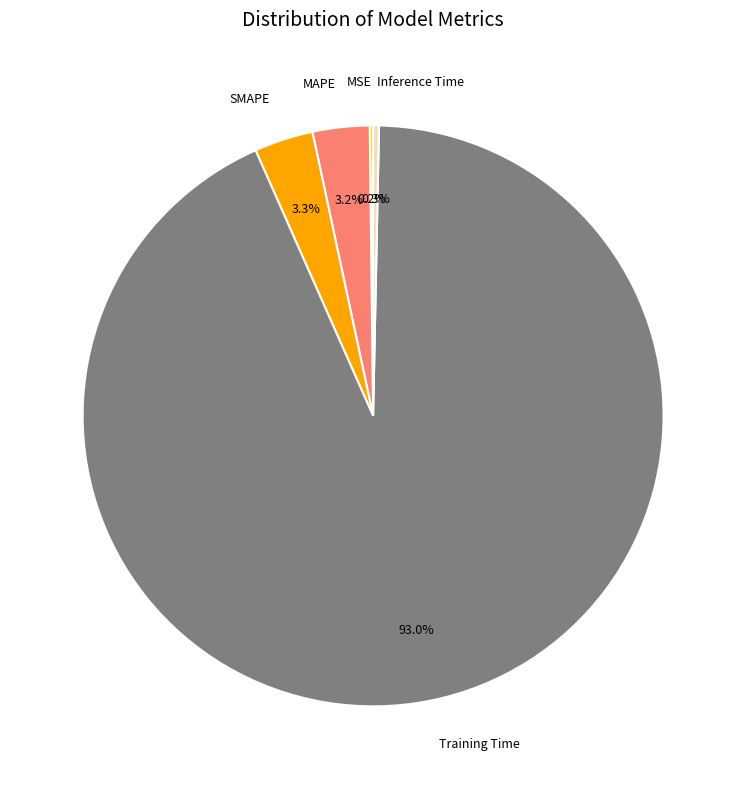

Does any single category account for the majority?

Yes